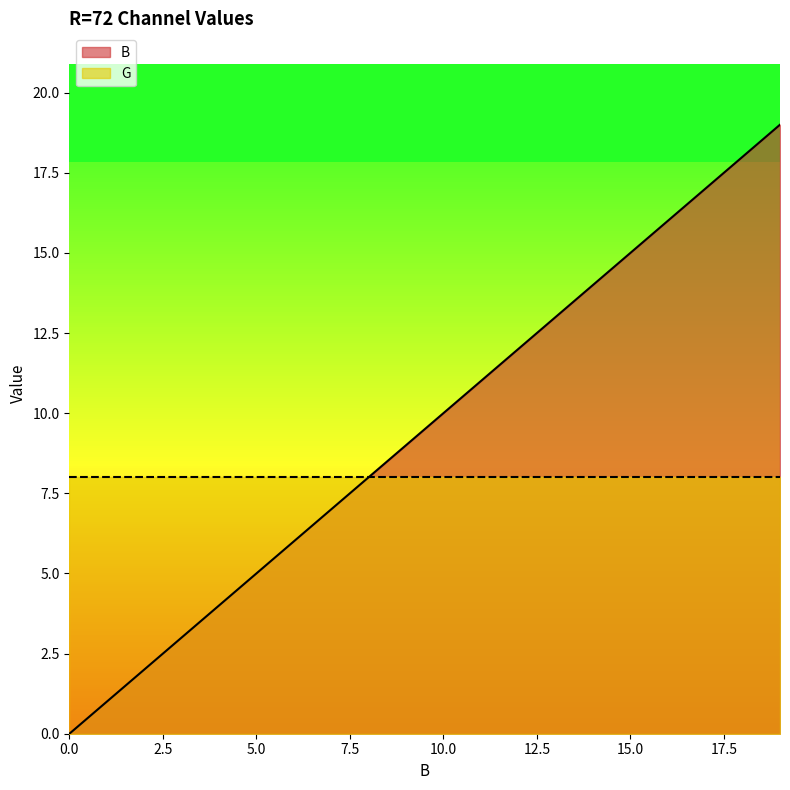

How many positive values are there?

19